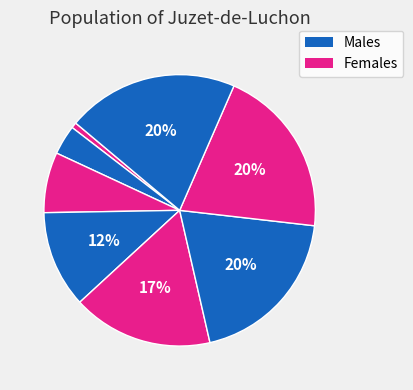

How many slices are in this pie chart?

8